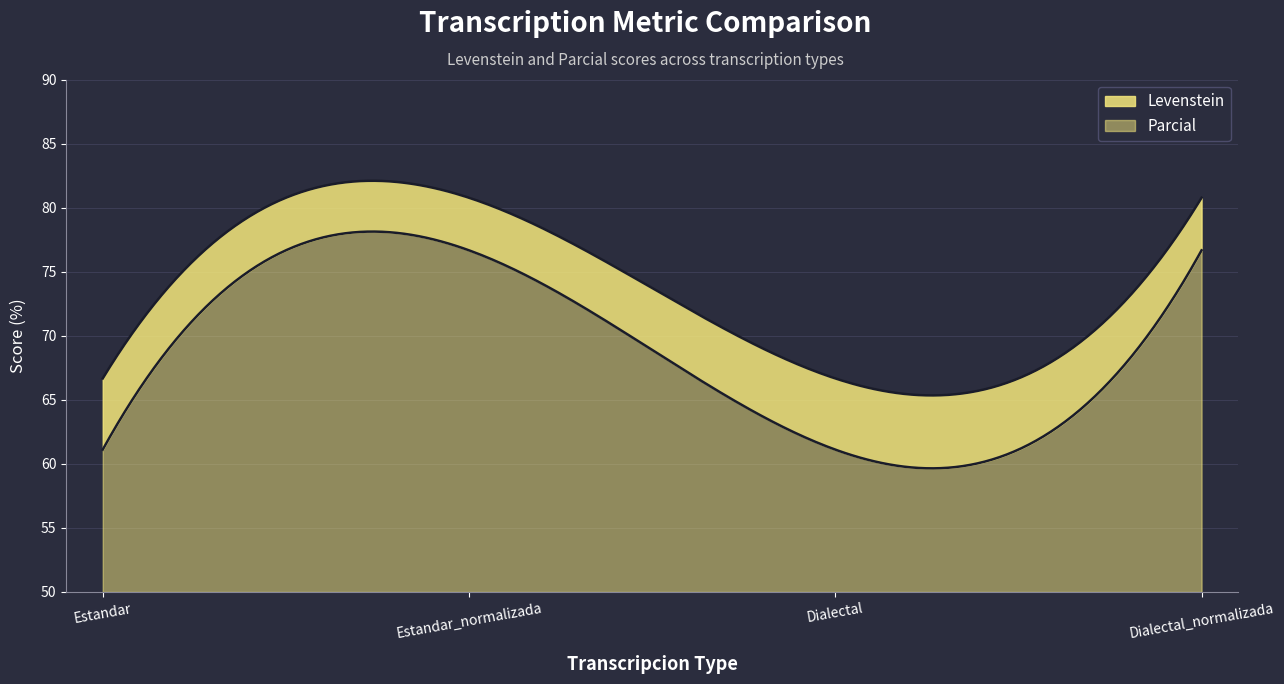

What is the sum of all Parcial values?

5666.7